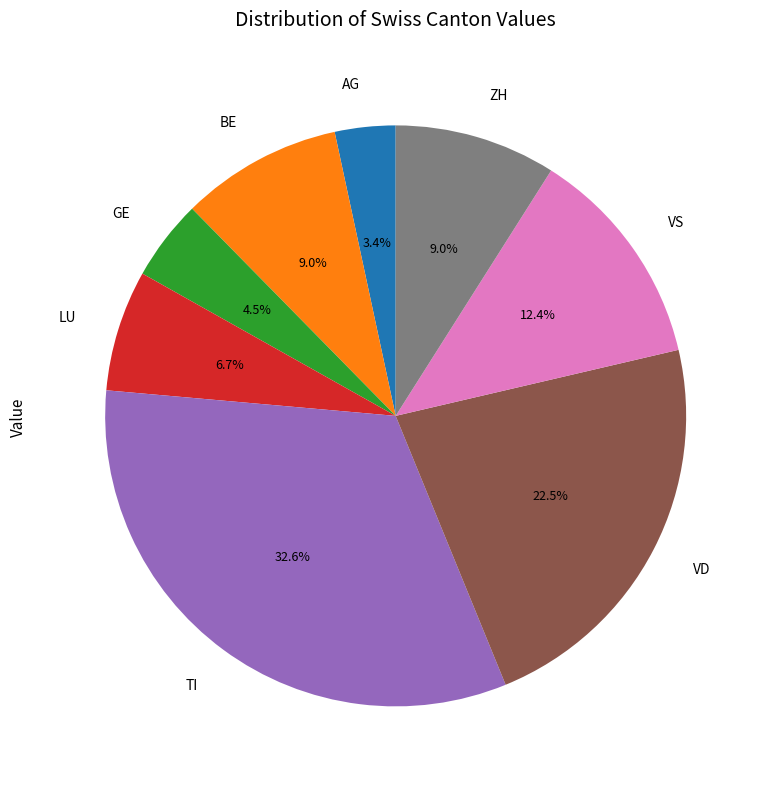

Does BE account for over 50% of the chart?

No